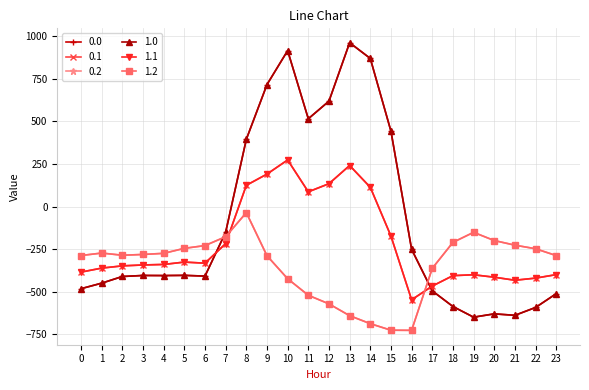

What is the average value of the 0.1 series?

-214.3